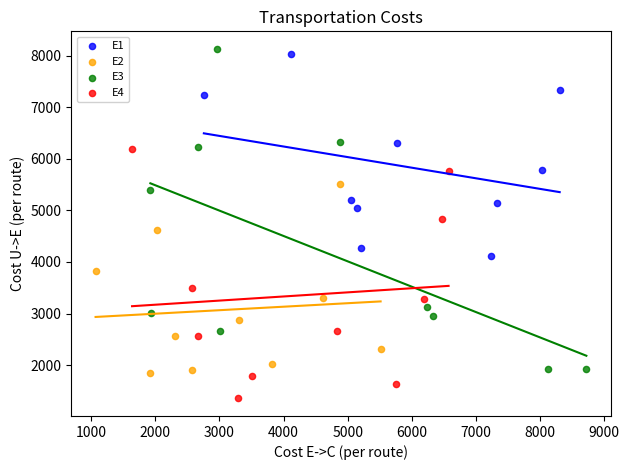

What are all the series names shown in the legend?

E1, E2, E3, E4